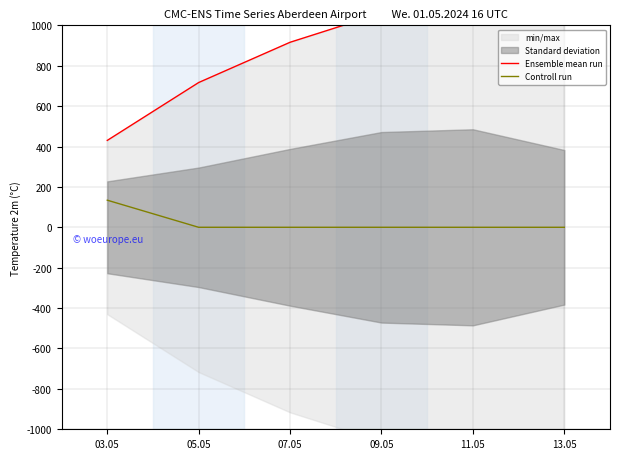

How many values in Controll run are above zero?

1